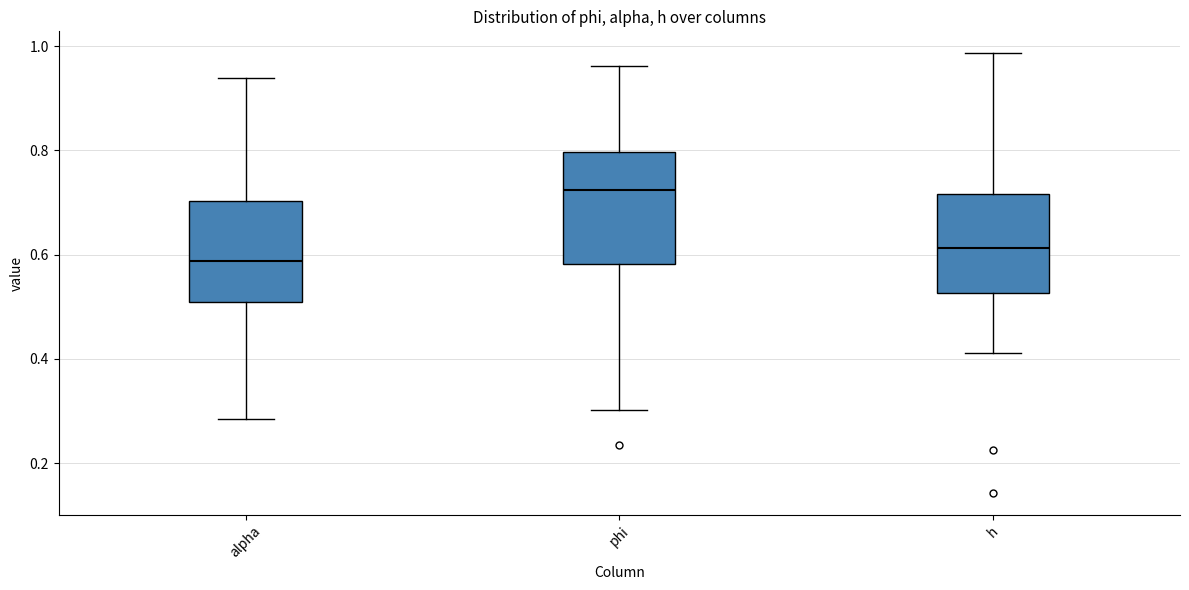

Reading left to right, read every box against the y-axis: the position of its median line, the range the box covers, and the ends of its whiskers. The values are not printed on the chart, so give them approximately, as read against the axis.

alpha: median 0.58, box 0.50 to 0.70, whiskers 0.28 to 0.94
phi: median 0.72, box 0.58 to 0.80, whiskers 0.30 to 0.96
h: median 0.62, box 0.52 to 0.72, whiskers 0.42 to 0.98